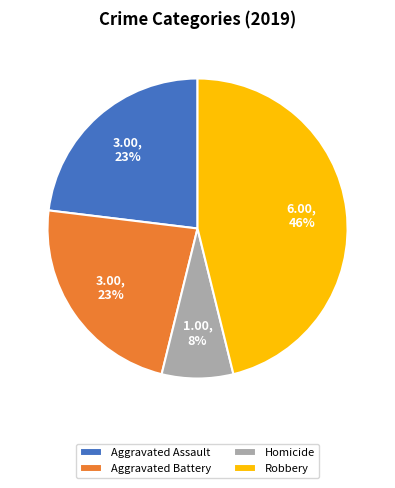

To the nearest percent, what is the average slice percentage?

25%